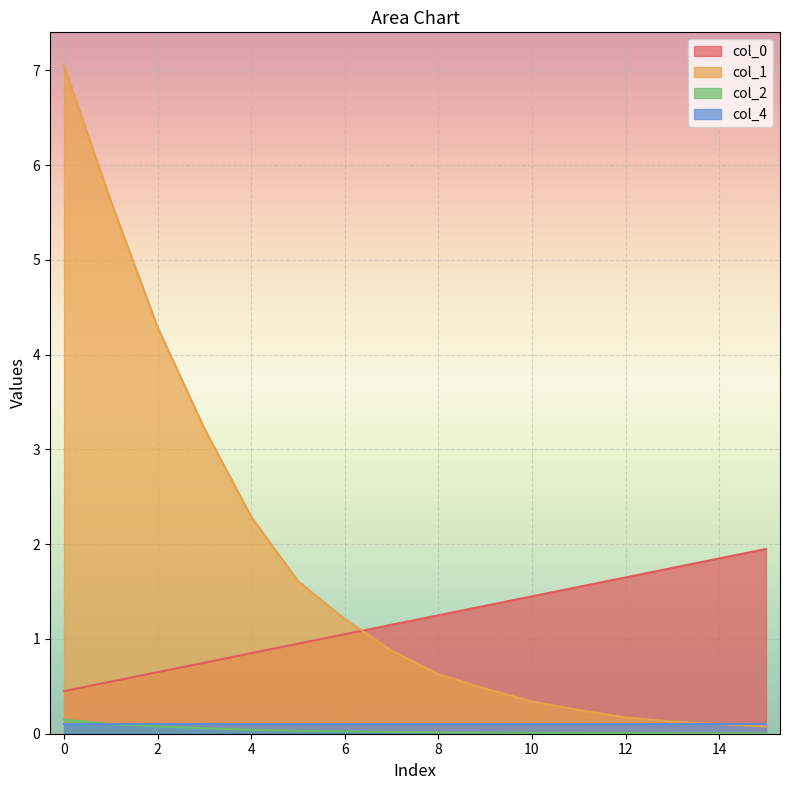

The value of col_1 at 6 is 1.2. True or false?

True